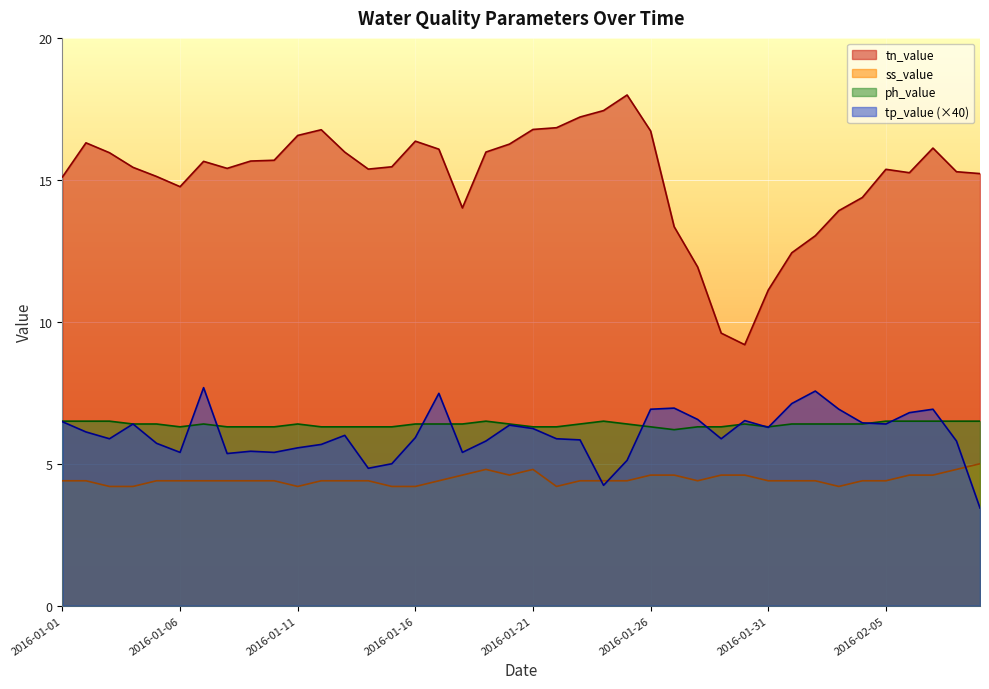

Is the value of ss_value at 2016-01-21 greater than the value of tp_value at 2016-01-20?

No